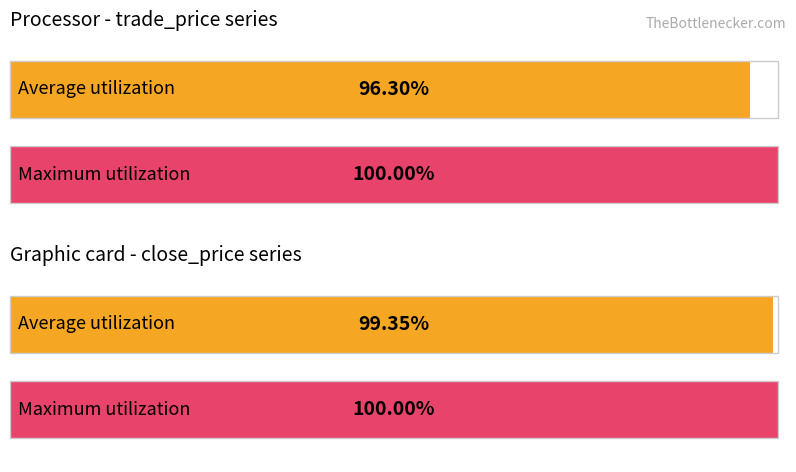

At which category is the sum across all series the highest?

2